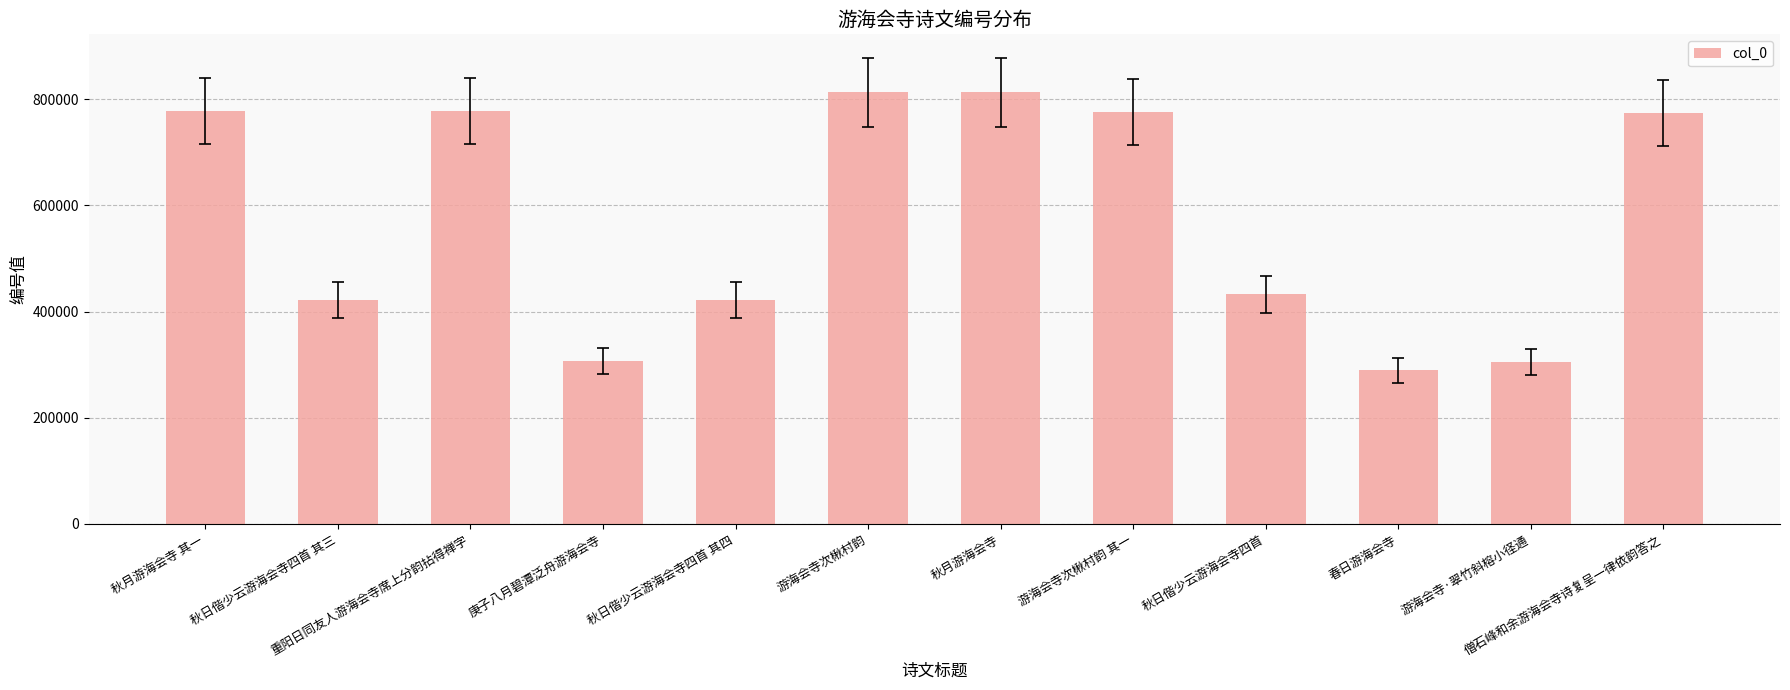

What is the value of the 3rd bar from the left?

777308